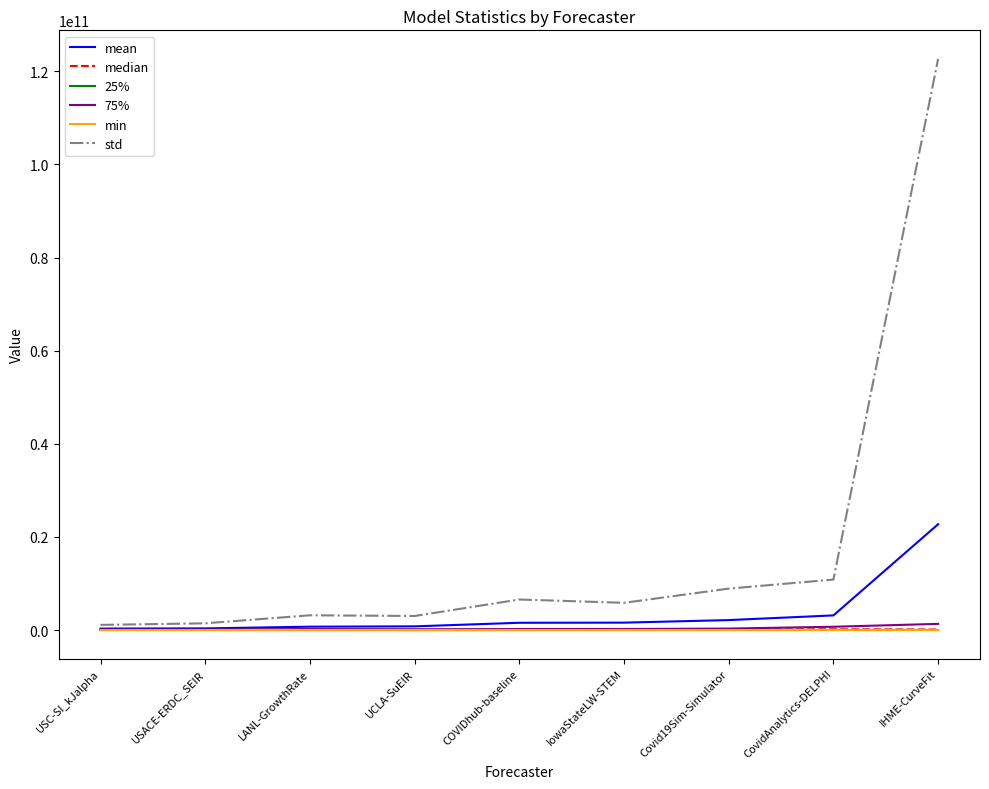

Which series has the widest spread of values?

std